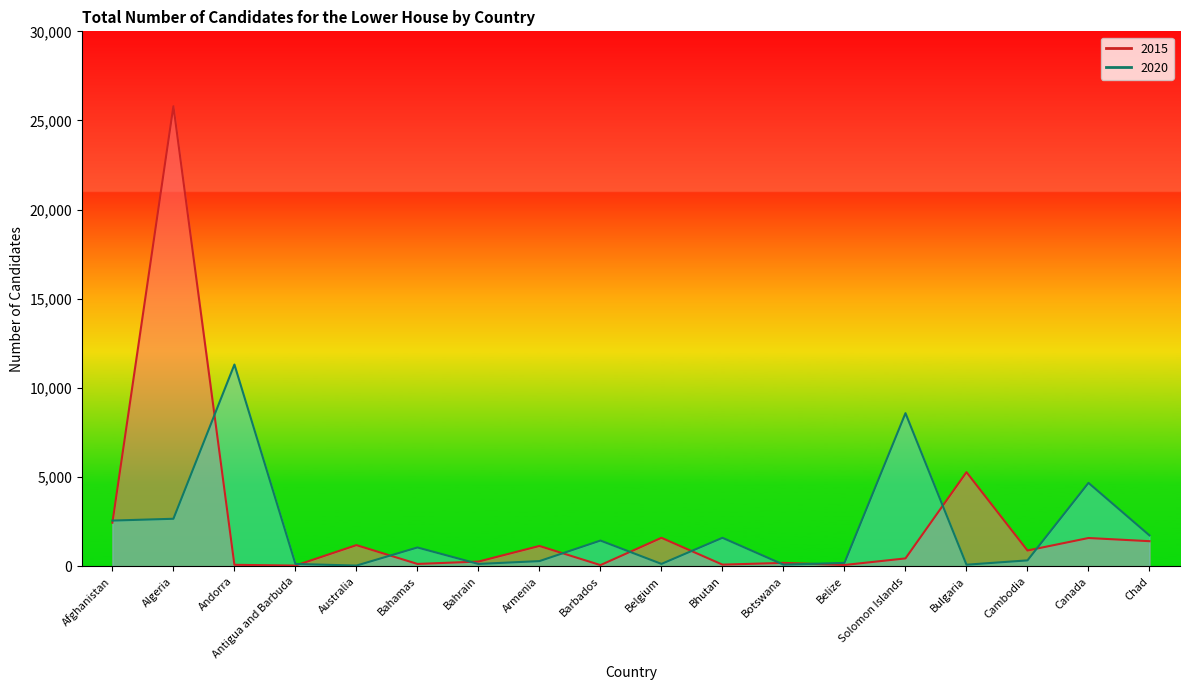

What is the maximum value for 2015?

25800